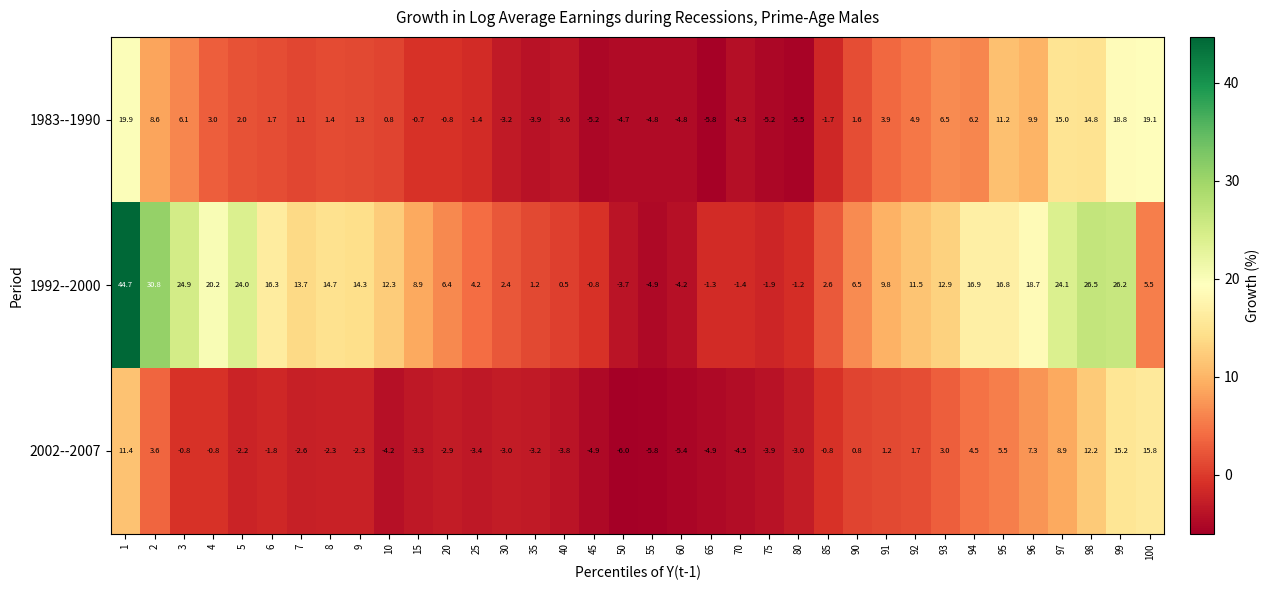

What is the approximate value of 2002--2007 at 25?

-3.4